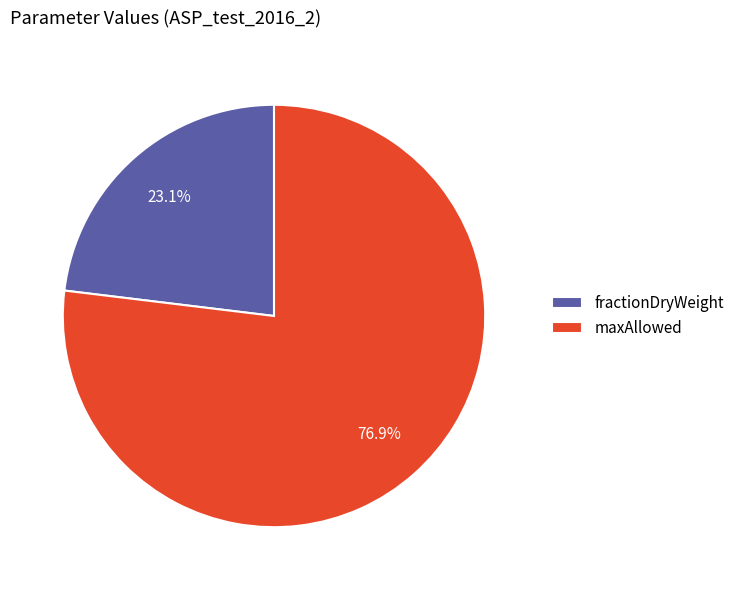

To the nearest percent, what is the average slice percentage?

50%